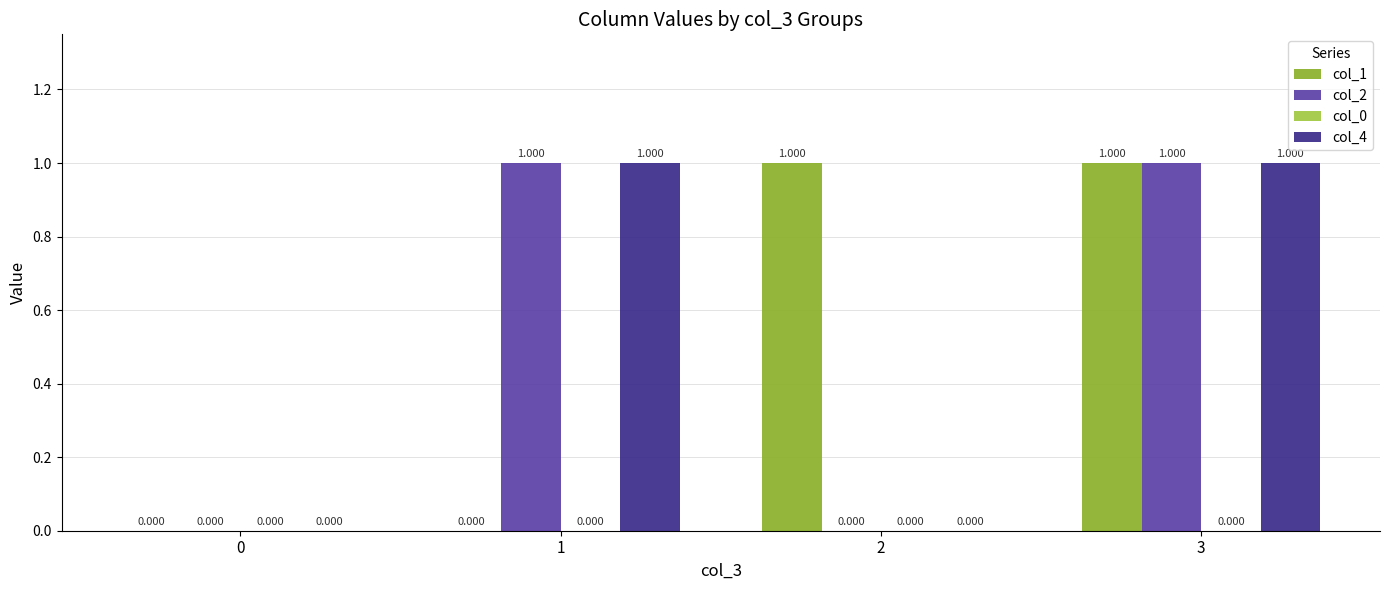

Reading left to right, what are all the values shown in this chart?

col_1: 0	0	1	1
col_2: 0	1	0	1
col_0: 0	0	0	0
col_4: 0	1	0	1